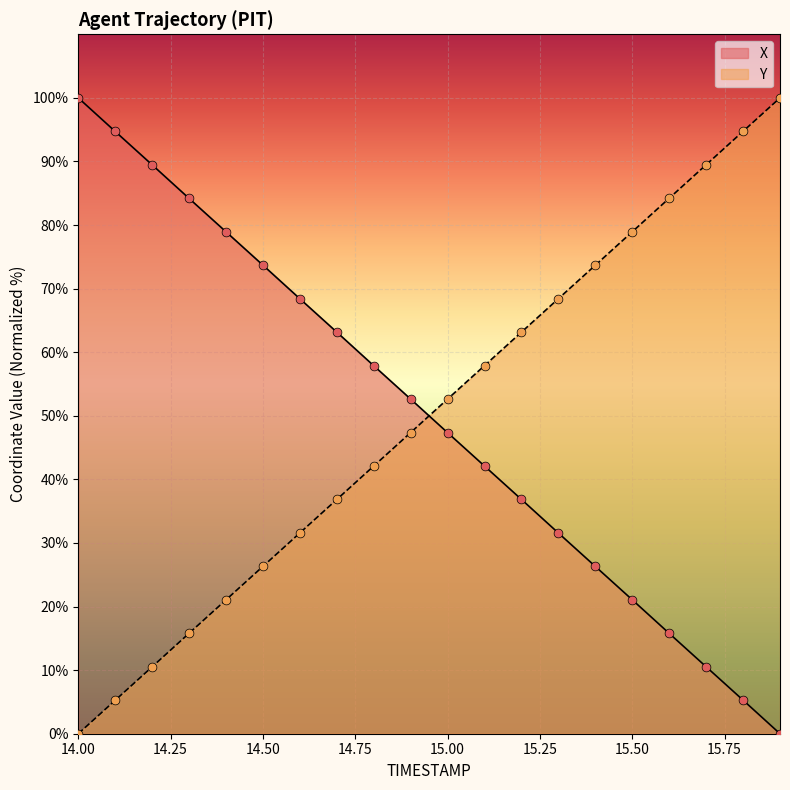

Which series contains the highest Y value?

X